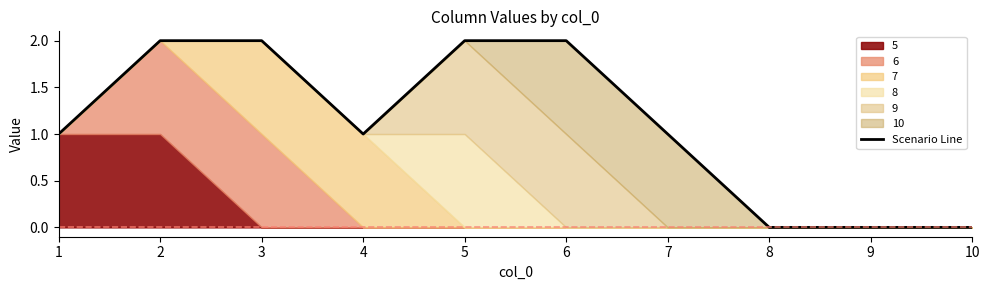

Count the values in the range 0 to 2.

10